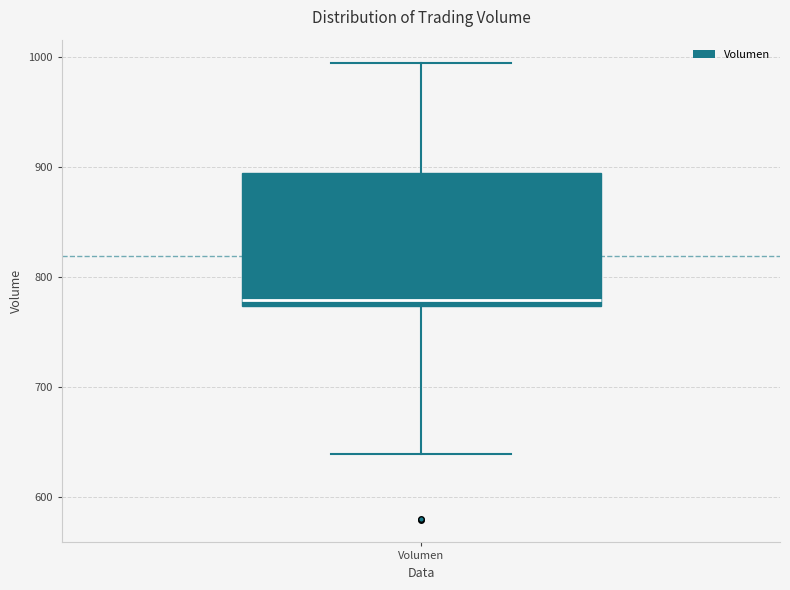

Transcribe this box plot: give where the median line is, the range the box spans, and where the two whiskers end, as read against the y-axis. The values are not printed on the chart, so give them approximately, as read against the axis.

median 780, box 770 to 890, whiskers 640 to 1000